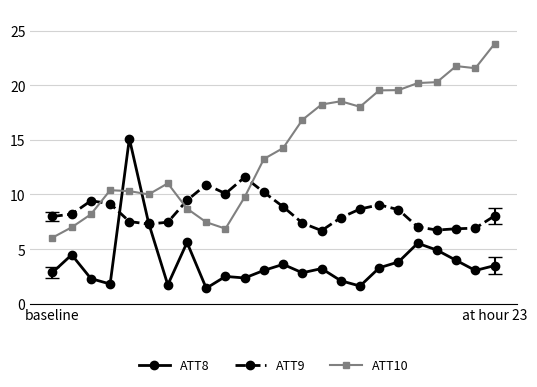

List the series in order of their peak value, highest first.

ATT10, ATT8, ATT9